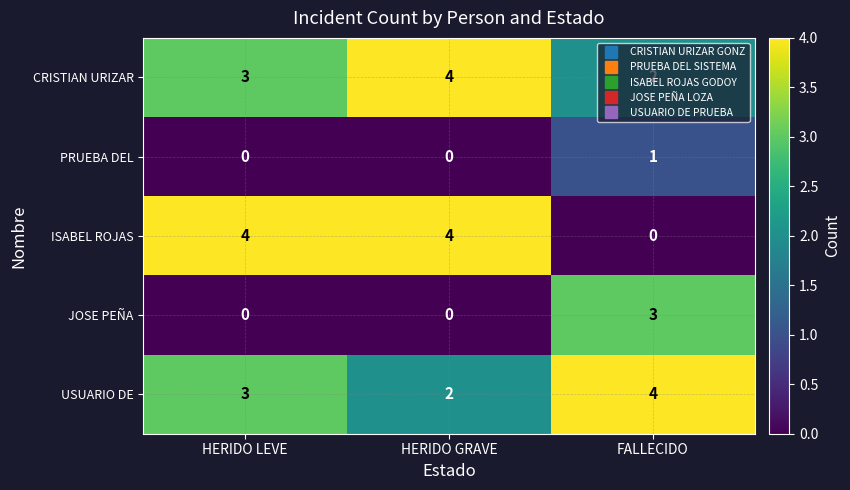

True or false: JOSE PEÑA has a value of -2 at HERIDO LEVE.

False